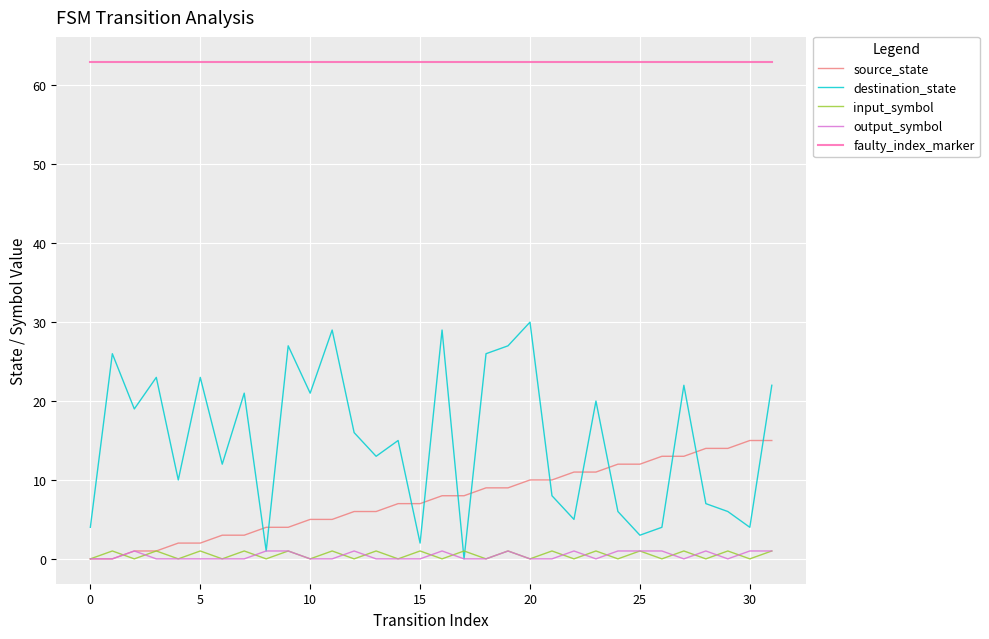

How many values in the destination_state series are below 16?

16